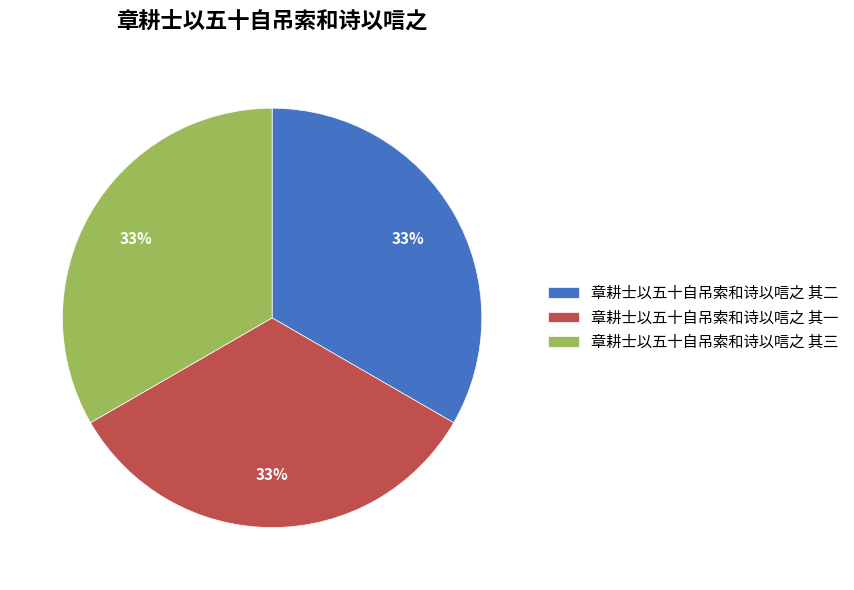

How many segments does this pie chart have?

3